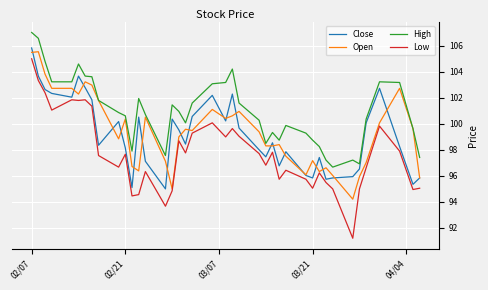

Which series has the largest range (max minus min)?

Low